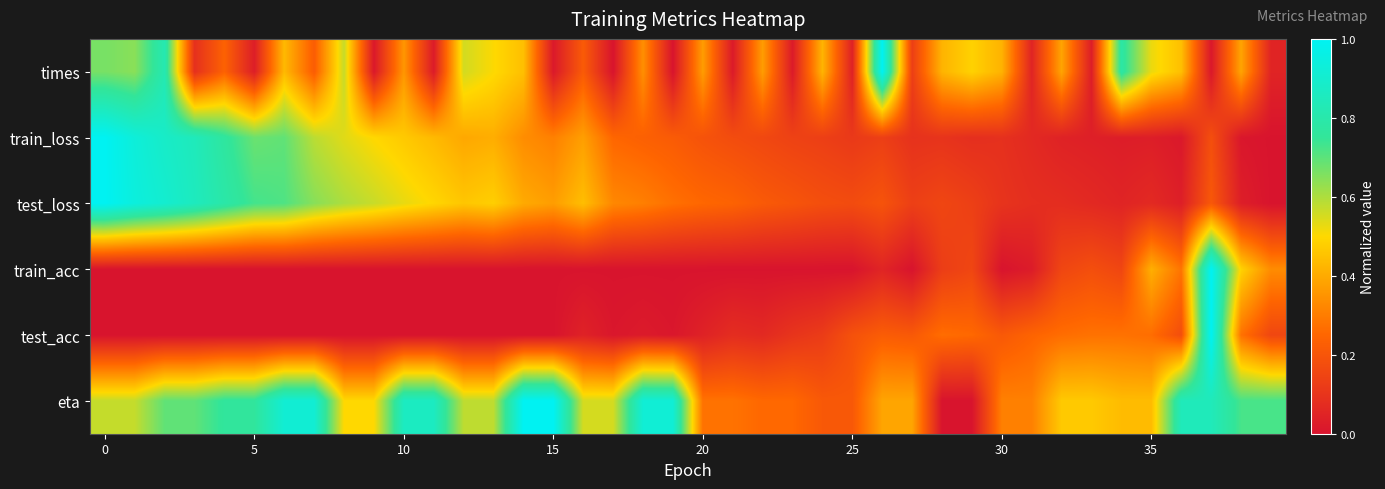

Which category has the lowest value across all series?

19